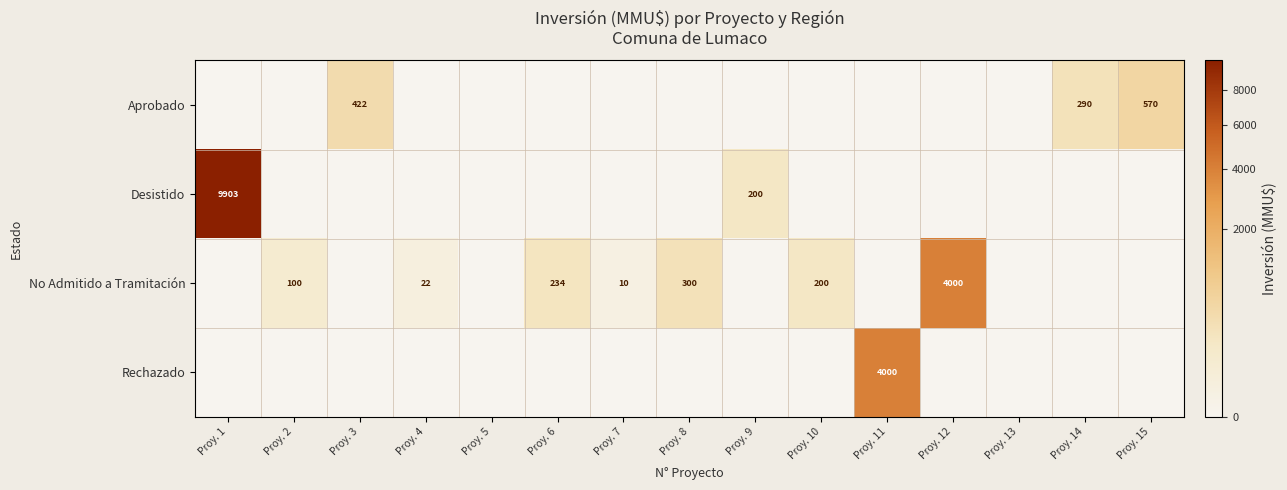

The value of No Admitido a Tramitación at Proy. 2 is 178. True or false?

False